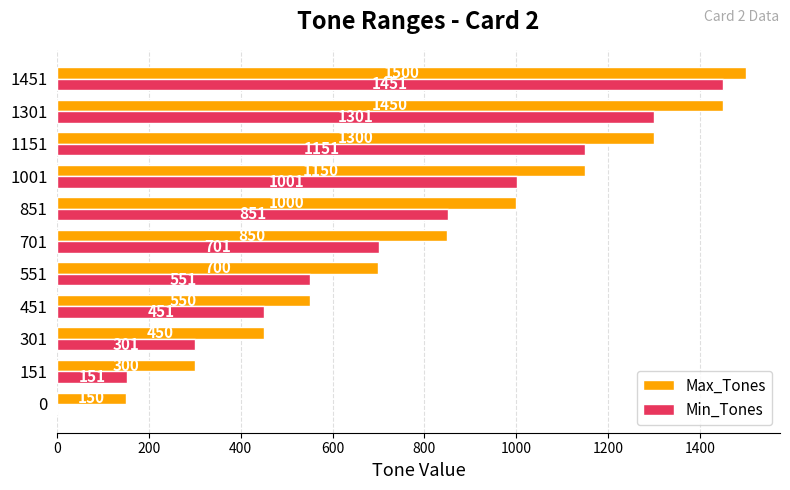

Between 0 and 1451, which series saw the biggest shift?

Min_Tones